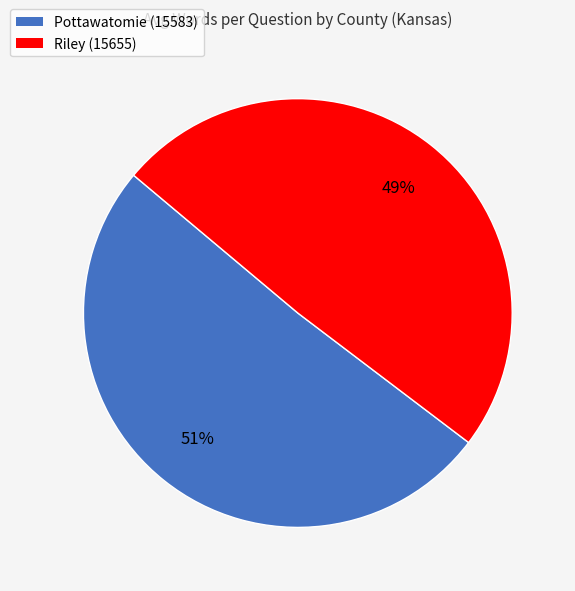

Does Riley (15655) represent more than half of the total?

No